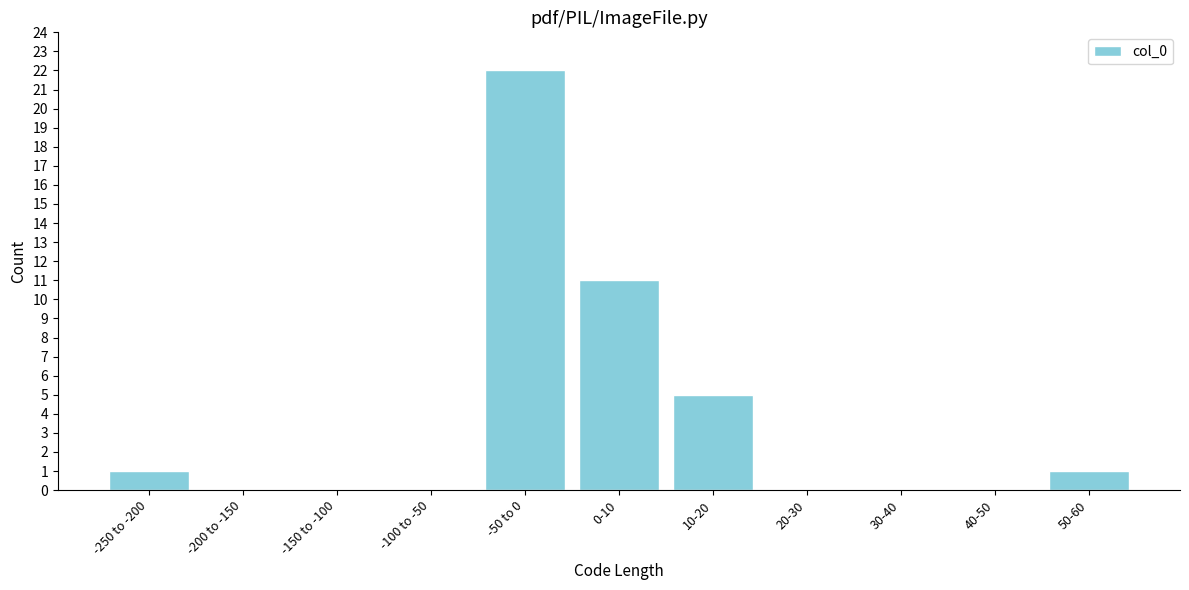

Reading left to right, extract all data points from this chart.

-250 to -200=1	-200 to -150=0	-150 to -100=0	-100 to -50=0	-50 to 0=22	0-10=11	10-20=5	20-30=0	30-40=0	40-50=0	50-60=1